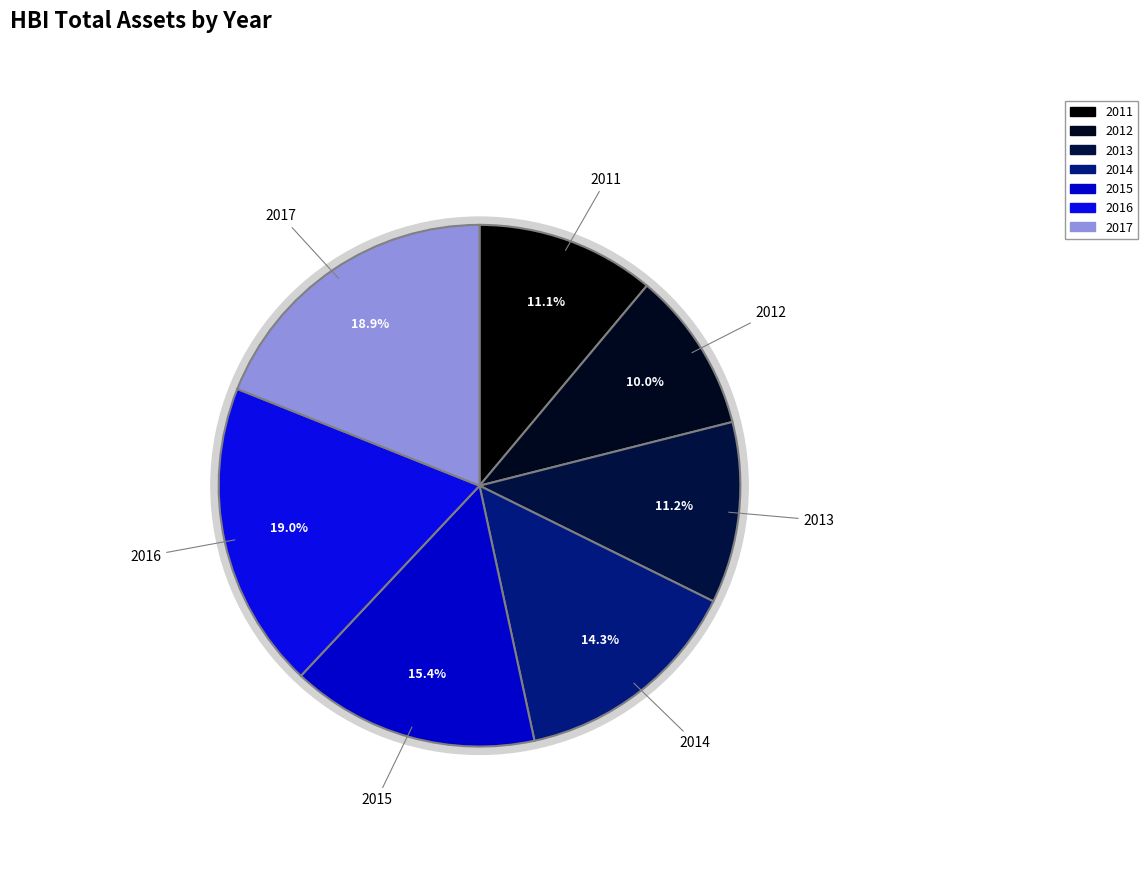

The 2015 slice represents 25% of the pie. True or false?

False